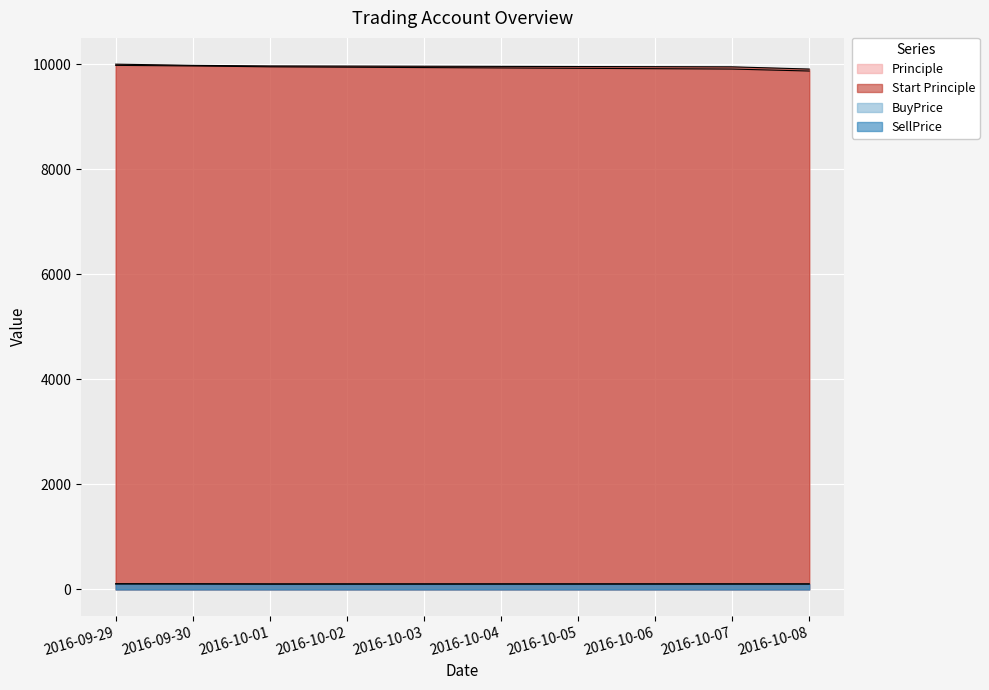

What are all the series names shown in the legend?

Principle, Start Principle, BuyPrice, SellPrice